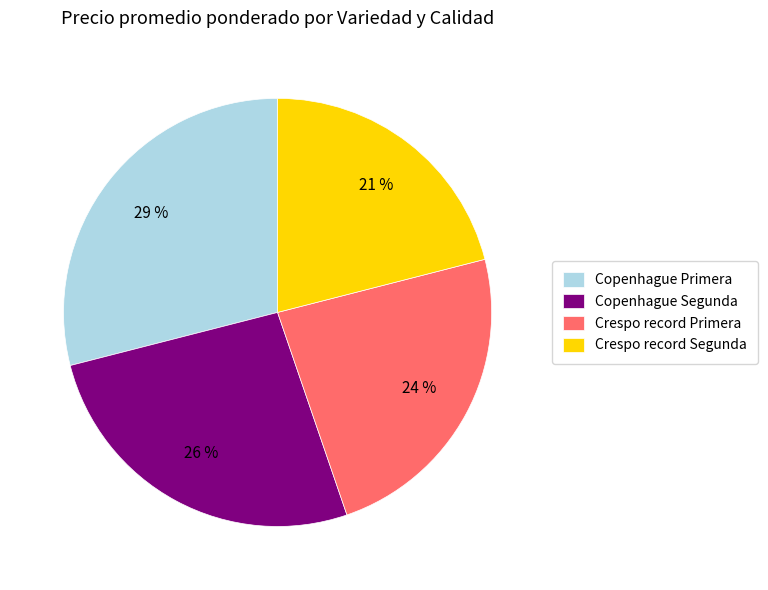

What percentage is the Copenhague Primera slice, to the nearest percent?

29%